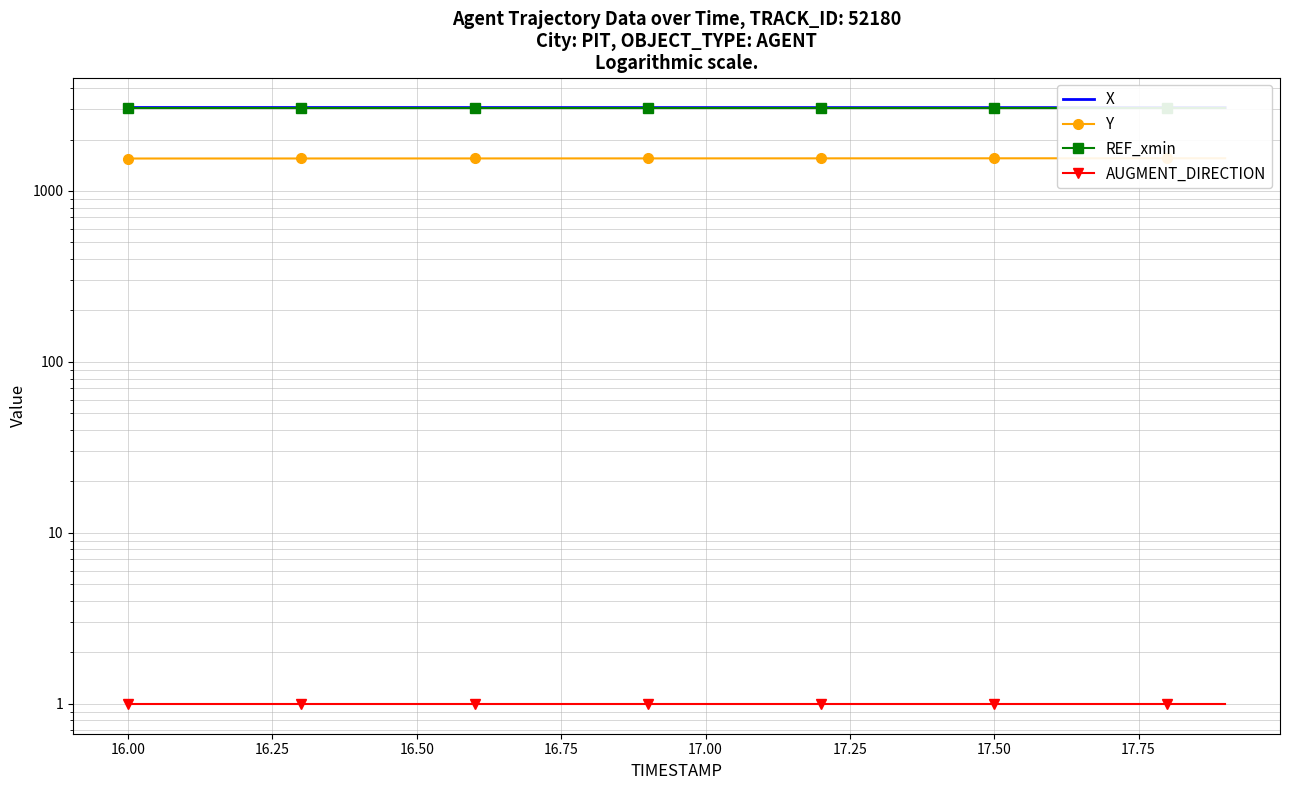

Reading left to right, what are all the values shown in this chart?

X: 3078.3	3078.0	3077.6	3077.3	3077.0	3076.7	3076.4	3076.1	3075.8	3075.5	3075.2	3074.9	3074.6	3074.4	3074.1	3073.8	3073.5	3073.2	3073.0	3072.7
Y: 1548.5	1548.8	1549.0	1549.3	1549.6	1549.8	1550.1	1550.4	1550.7	1551.0	1551.3	1551.6	1551.9	1552.2	1552.5	1552.8	1553.2	1553.5	1553.8	1554.1
REF_xmin: 3045.3	3045.3	3045.3	3045.3	3045.3	3045.3	3045.3	3045.3	3045.3	3045.3	3045.3	3045.3	3045.3	3045.3	3045.3	3045.3	3045.3	3045.3	3045.3	3045.3
AUGMENT_DIRECTION: 1.0	1.0	1.0	1.0	1.0	1.0	1.0	1.0	1.0	1.0	1.0	1.0	1.0	1.0	1.0	1.0	1.0	1.0	1.0	1.0